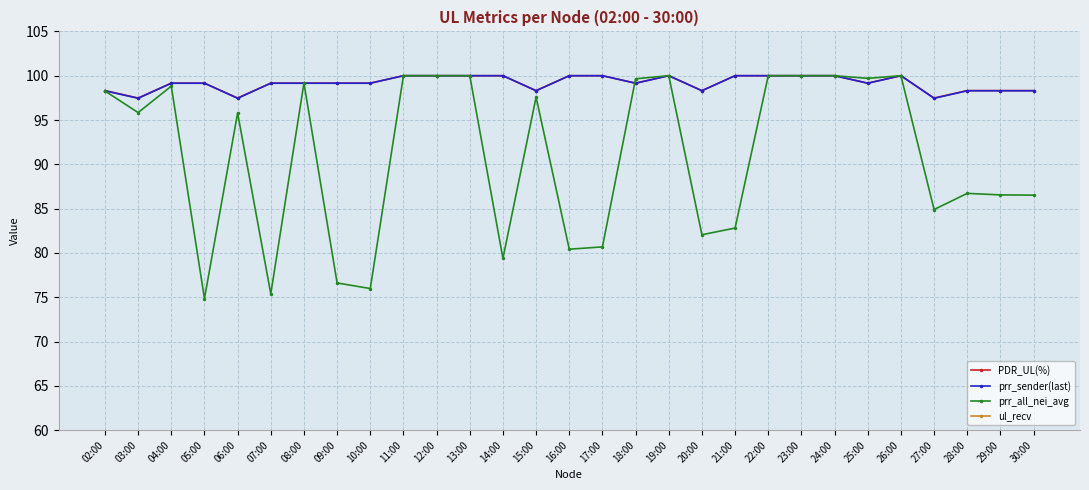

True or false: ul_recv and prr_sender(last) cross at least once.

False